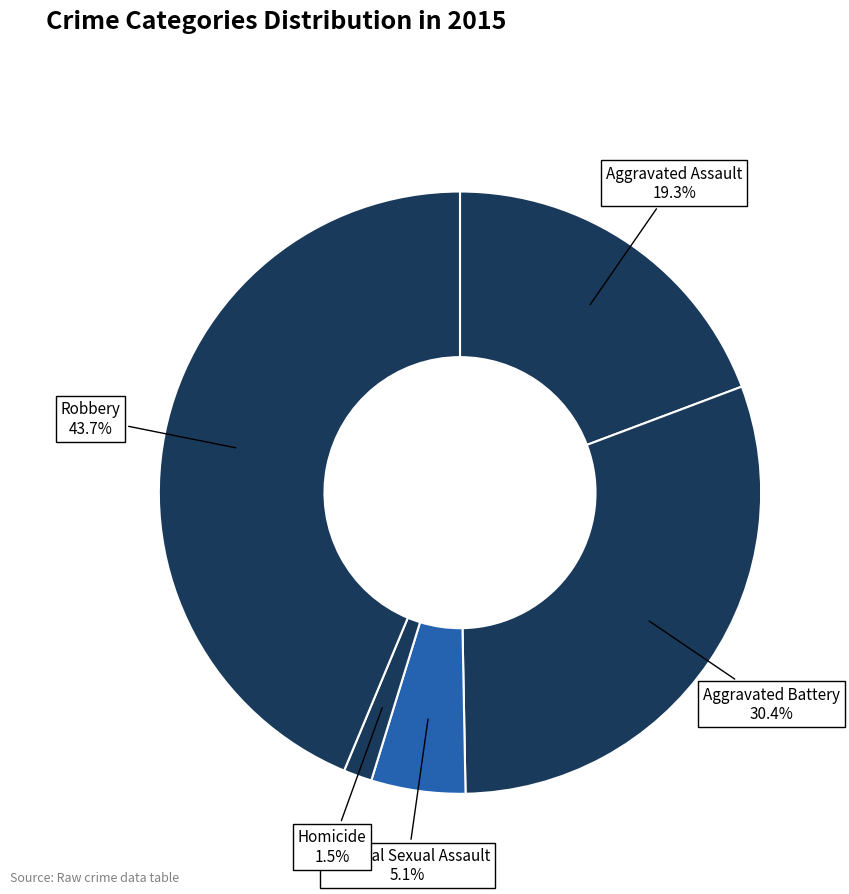

Is there any slice that represents more than half of the pie?

No